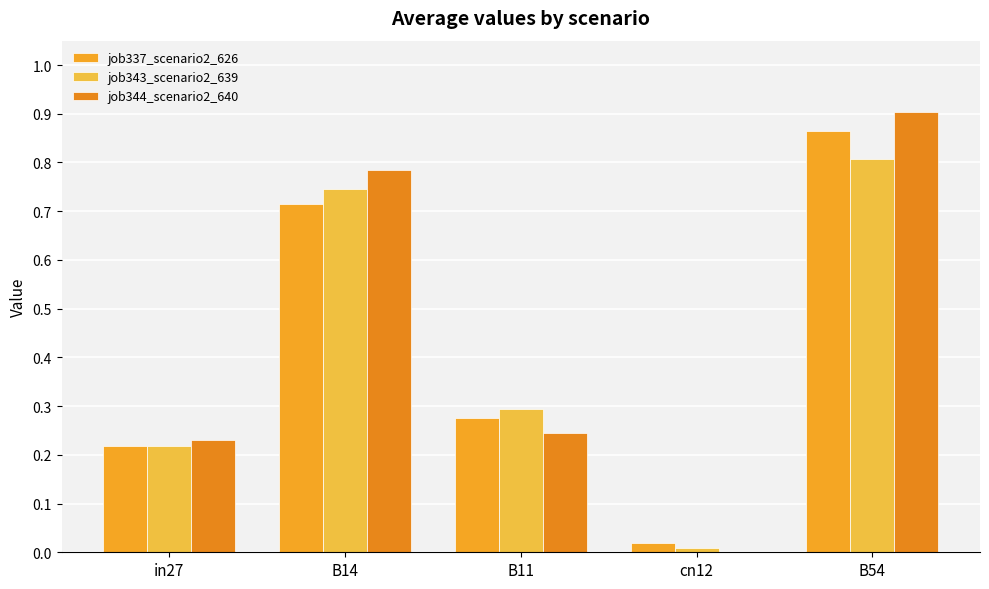

Which series has the largest total across all categories?

job344_scenario2_640